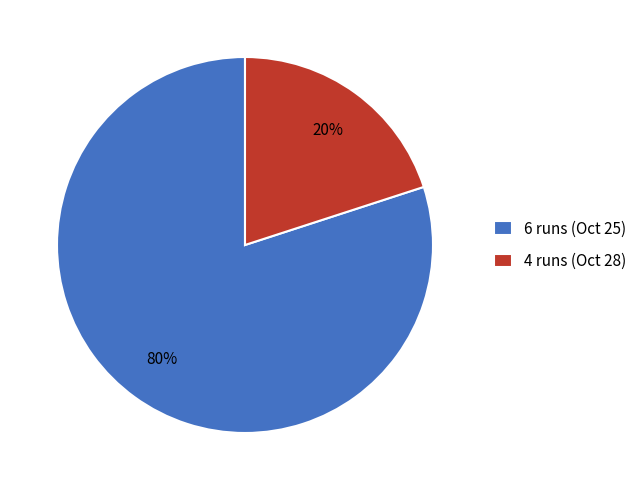

To the nearest percent, what is the average slice percentage?

50%